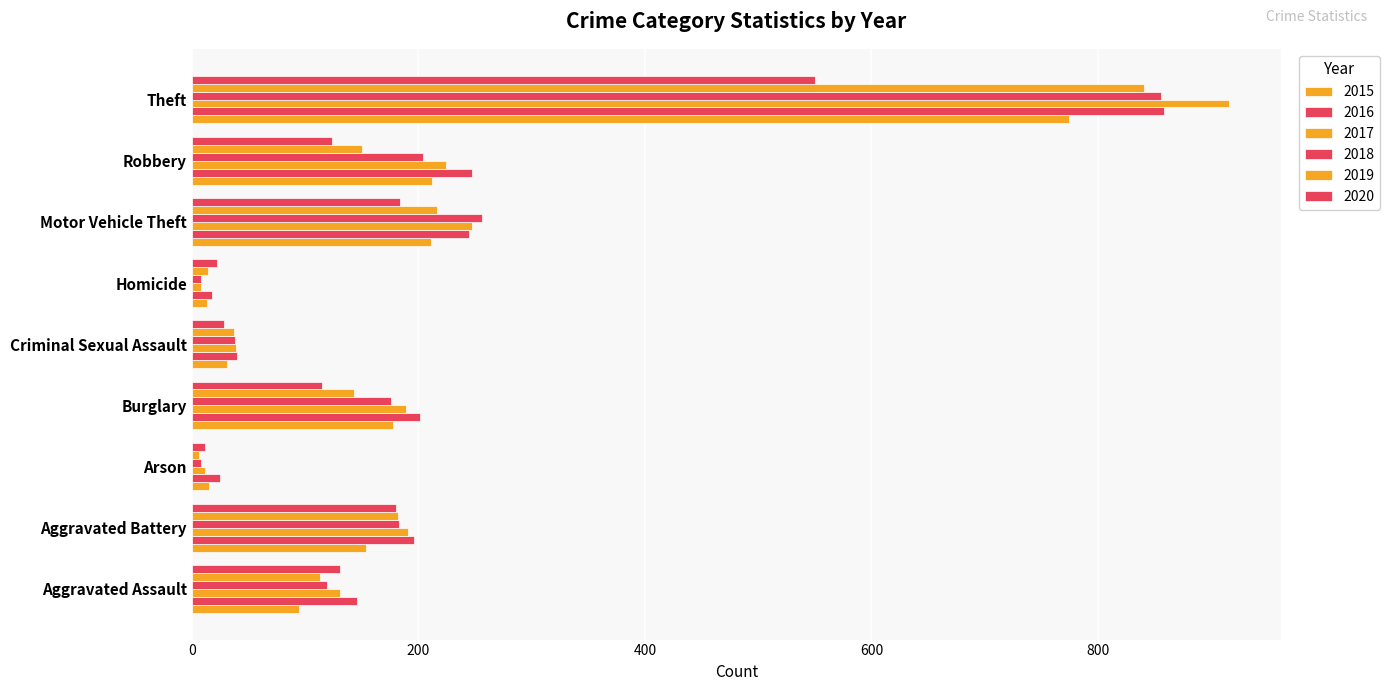

What is the average value of the 2016 series?

220